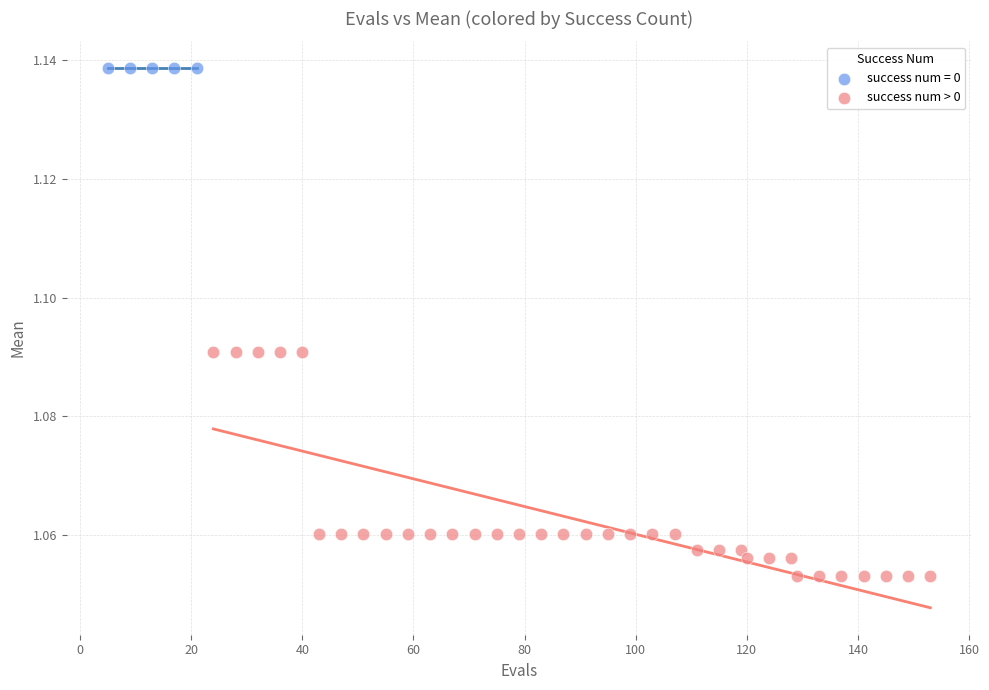

Which series contains the lowest Y value?

success num > 0